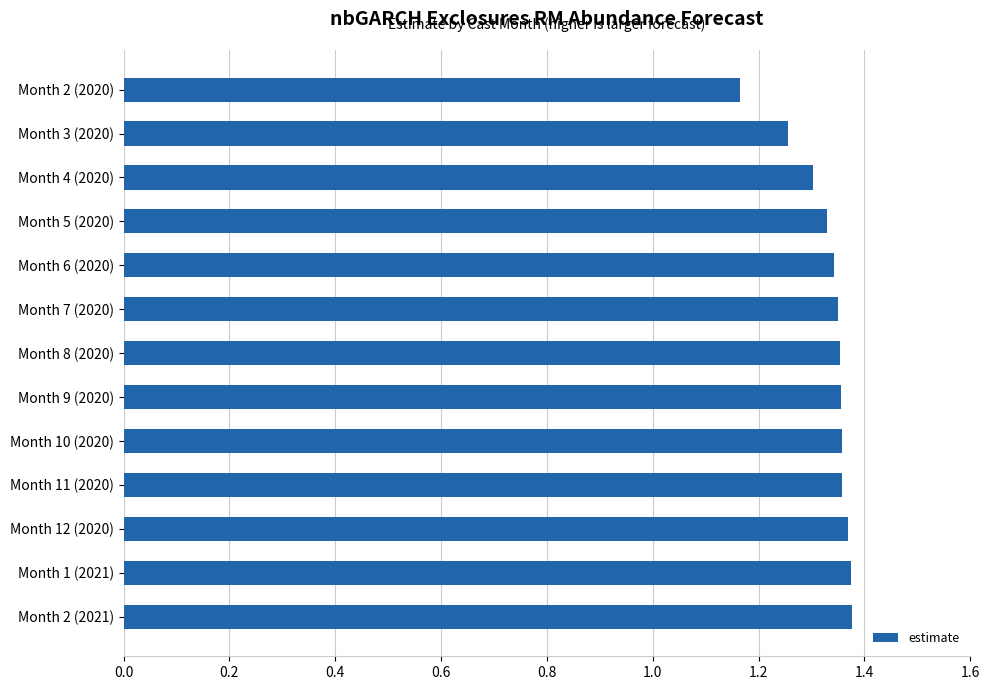

Which has a higher value, Month 1 (2021) or Month 4 (2020)?

Month 1 (2021)